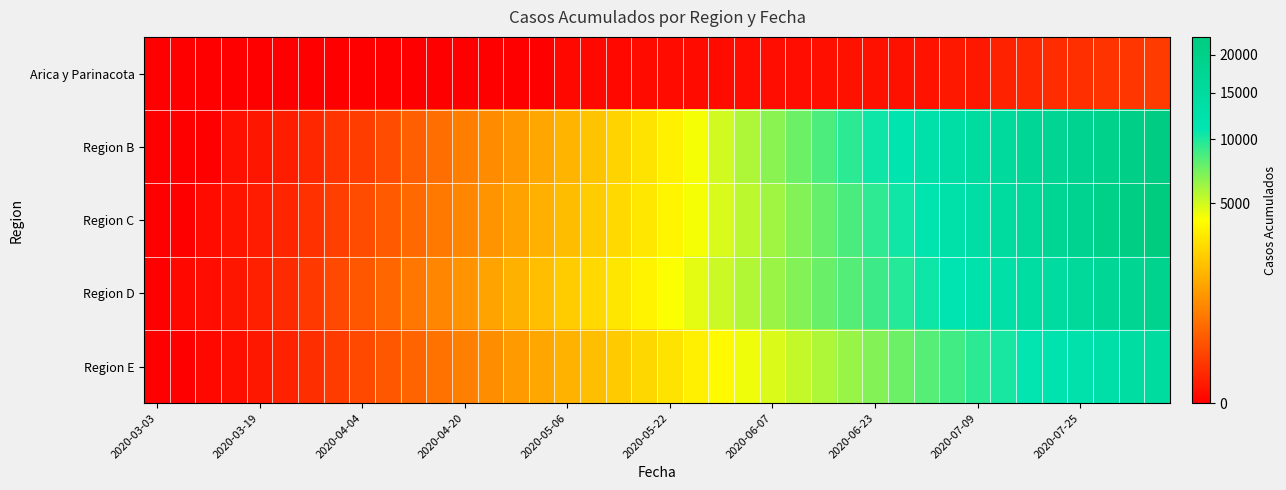

At which category is the sum across all series the highest?

39